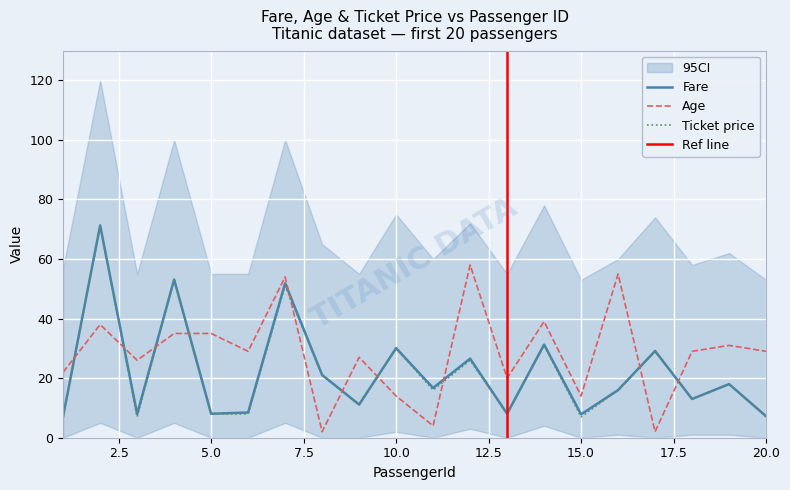

At which category does Age reach its first local valley?

3